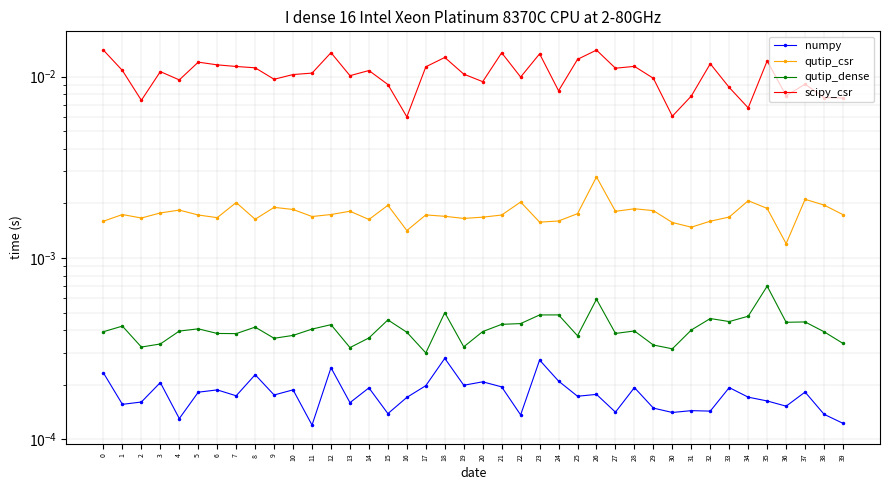

Between 15 and 10, which is larger?

10